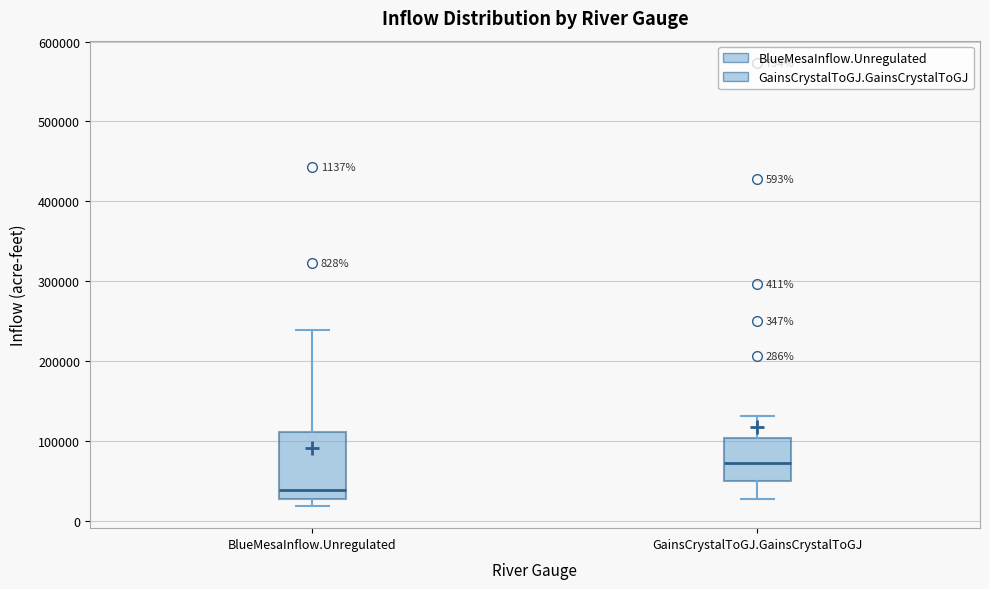

Which box is the tallest, from its lower edge to its upper edge?

BlueMesaInflow.Unregulated